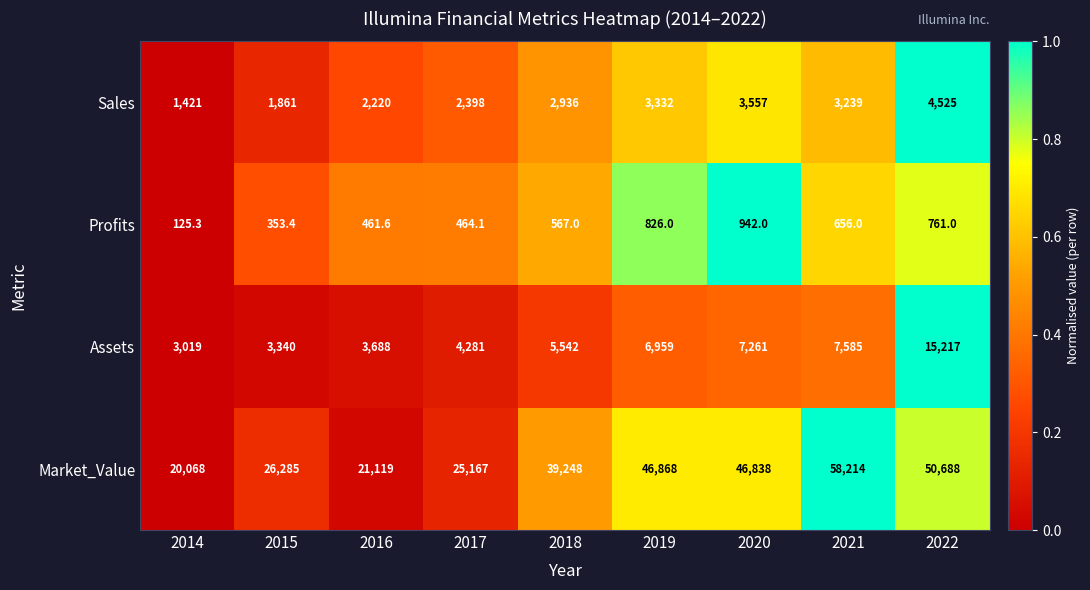

Is the value of Sales at 2018 greater than the value of Assets at 2021?

No